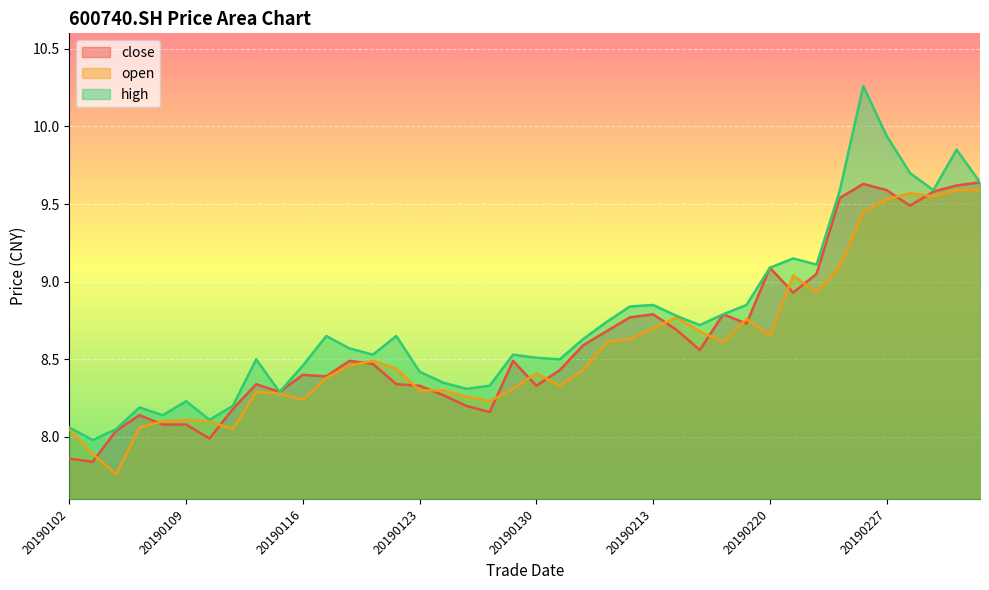

Which series has the largest total across all categories?

high